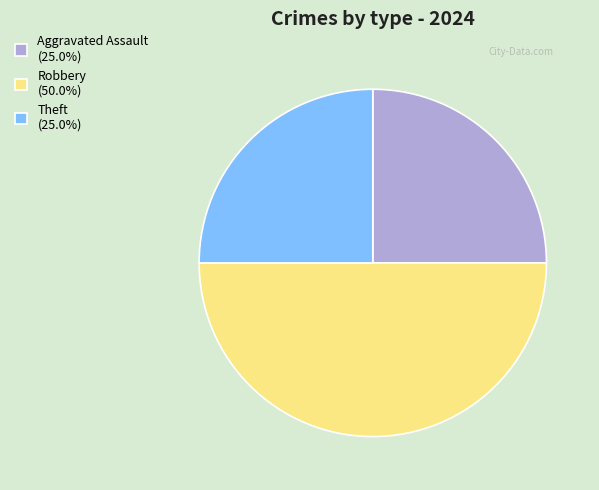

What is the ratio of the value at Robbery (50.0%) to the value at Aggravated Assault (25.0%)?

2.0